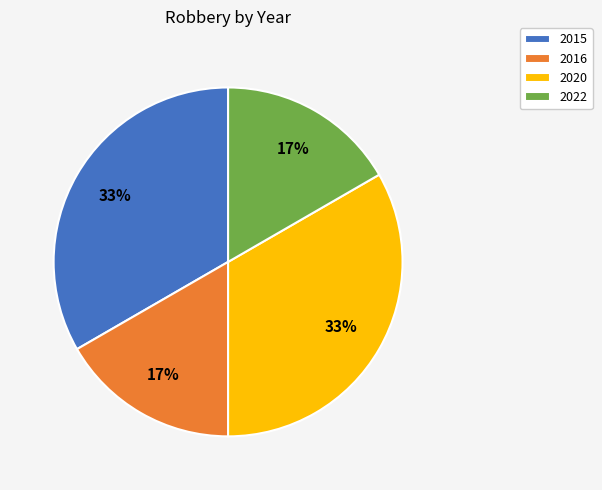

How many slices are in this pie chart?

4